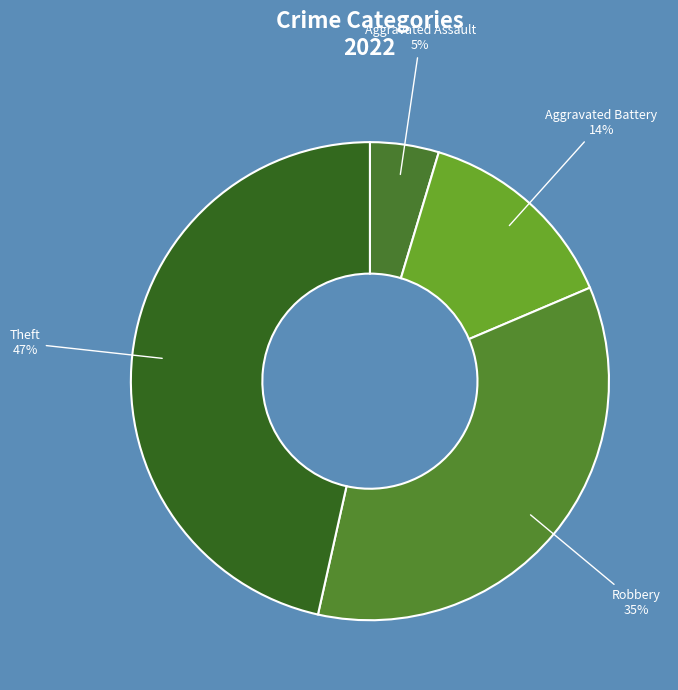

To the nearest percent, what is the difference between the largest and smallest slice percentages?

42%